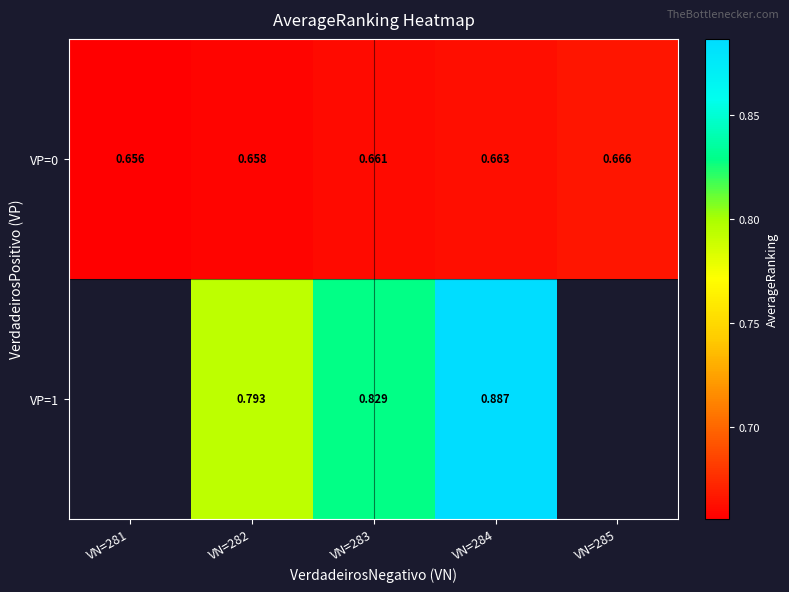

Is it true that VP=0 equals 0.4 at VN=281?

False